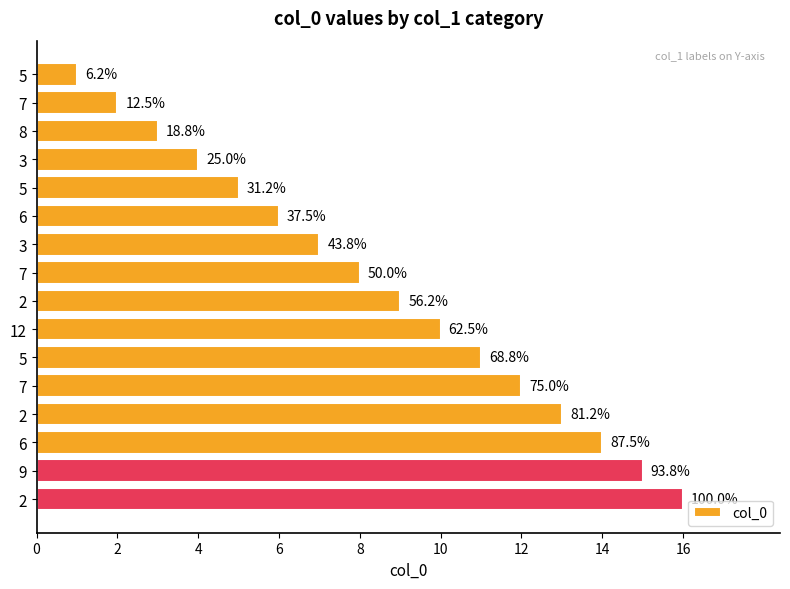

Are the bars grouped side by side (vs. stacked)?

No